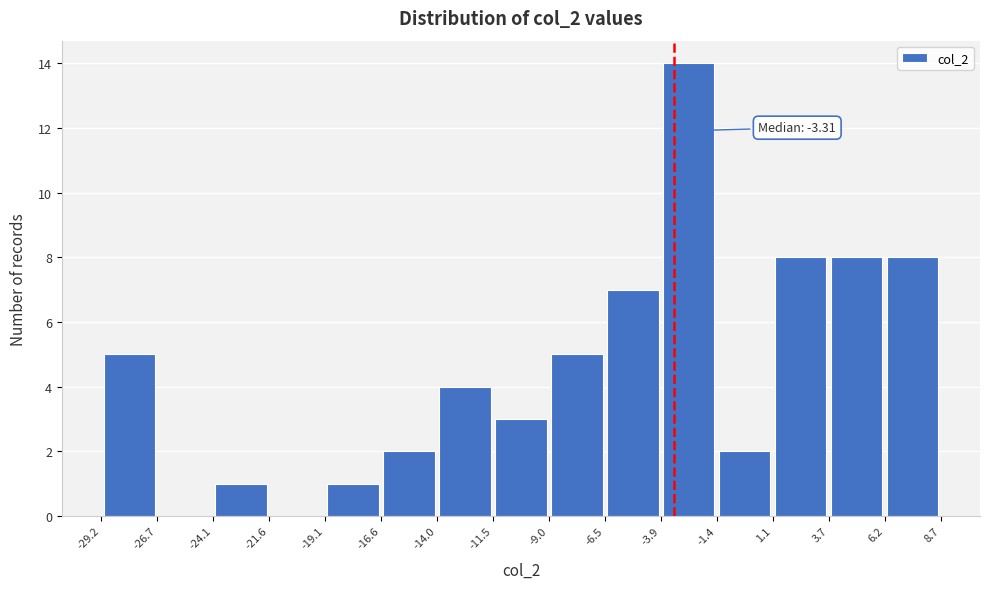

Which range on the x-axis has the tallest bar?

-3.9 to -1.4